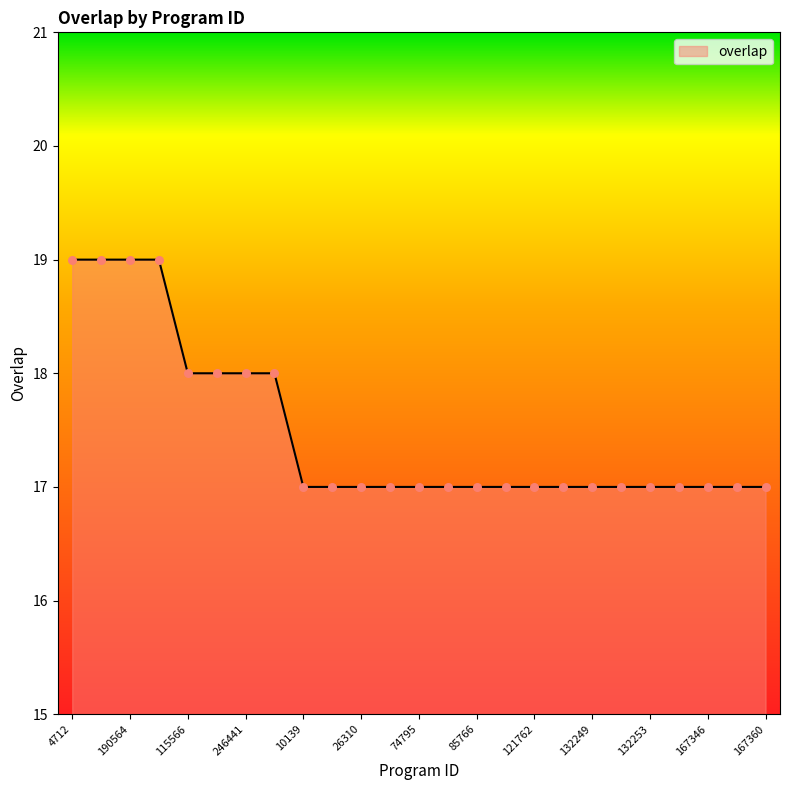

What is the maximum value shown in the chart?

19